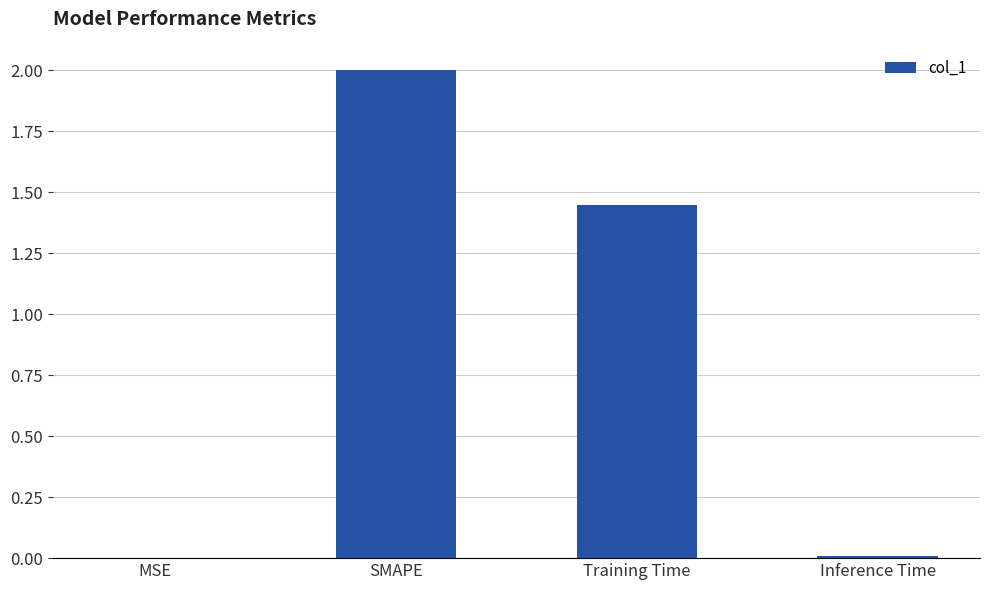

Is it true that the value at Training Time is 2.4?

False